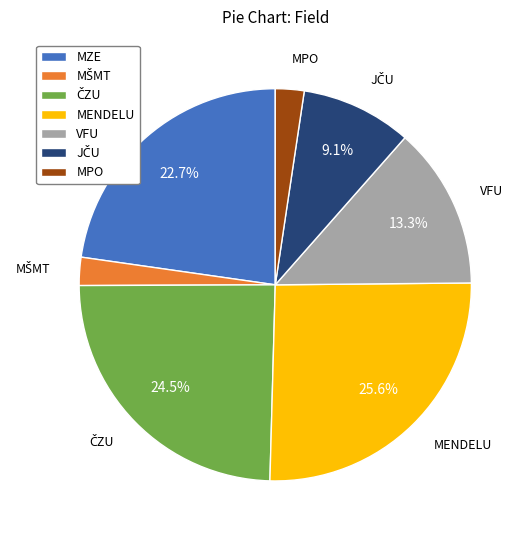

What is the largest slice in the pie chart?

MENDELU